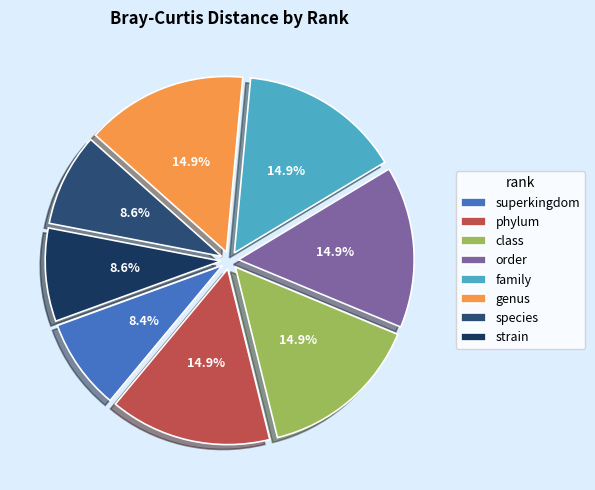

To the nearest percent, what is the combined percentage of strain and order?

23%